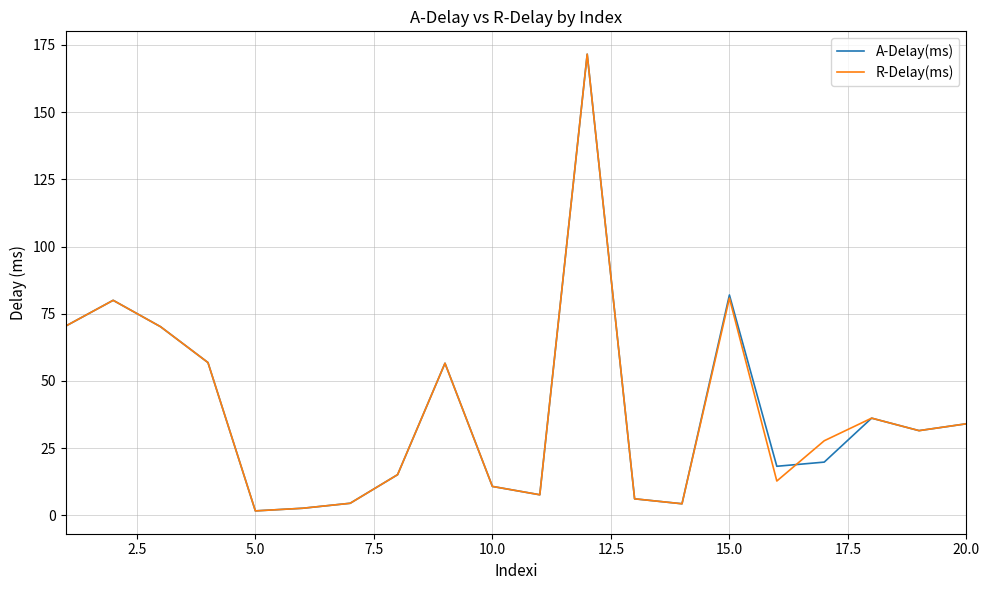

What is the greatest value displayed?

171.5